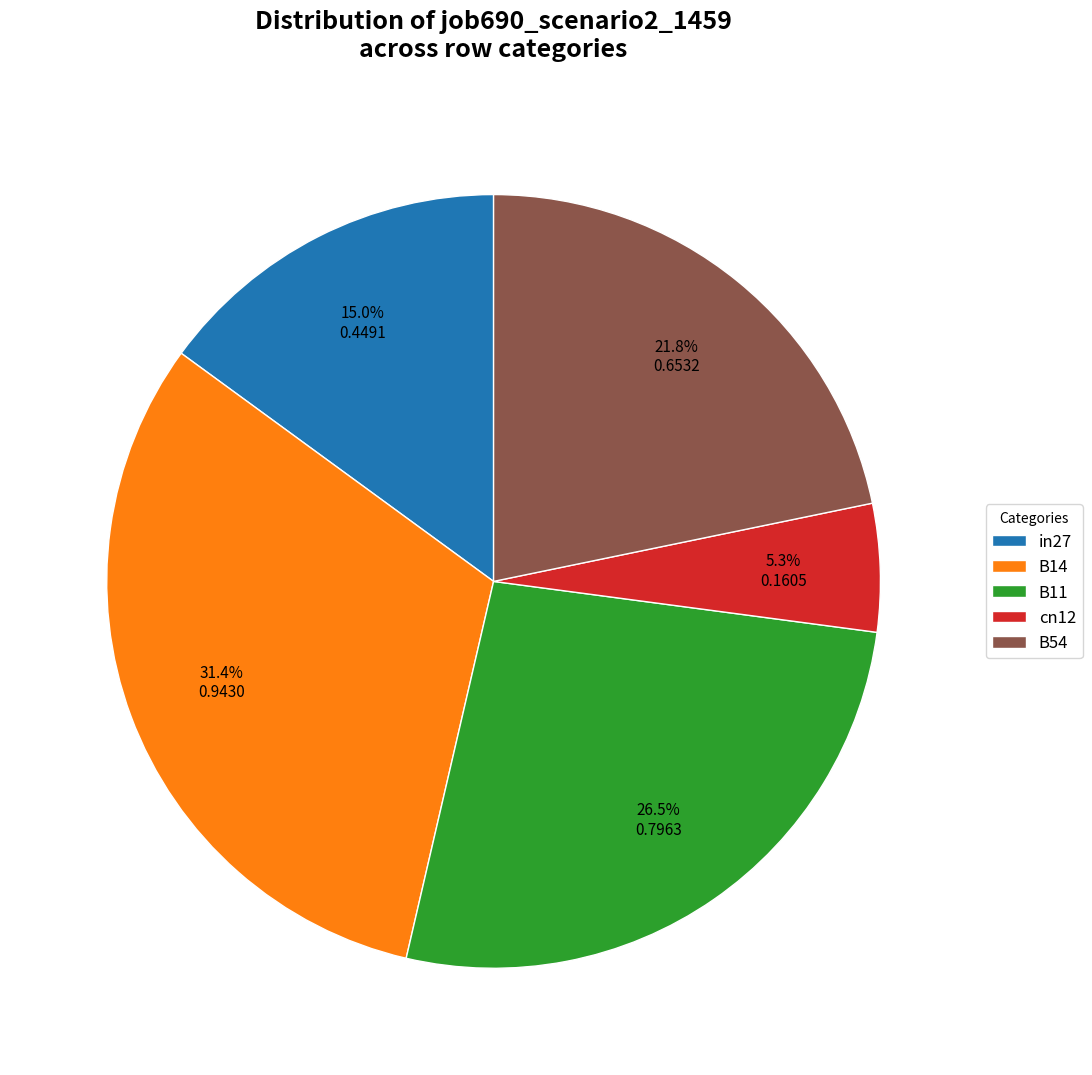

What percentage is NOT represented by in27?

85.0%